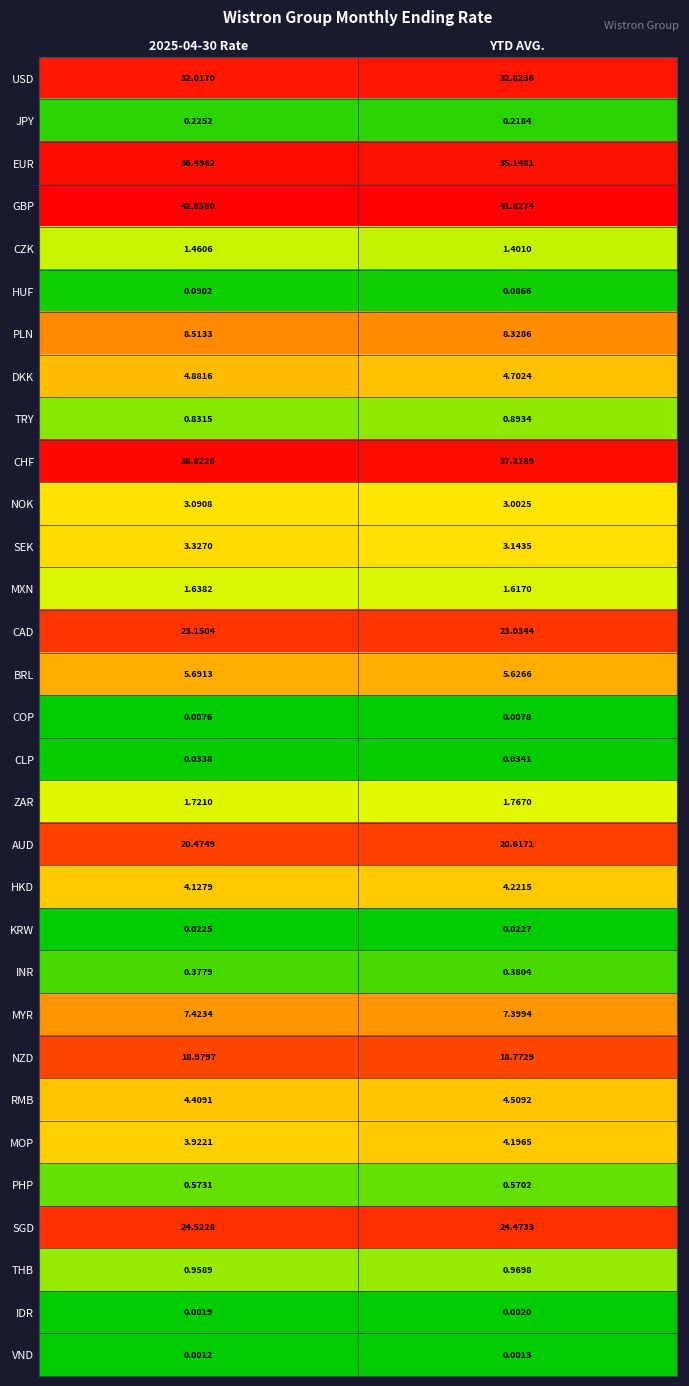

At which category does the chart reach its minimum across all series?

2025-04-30 Rate